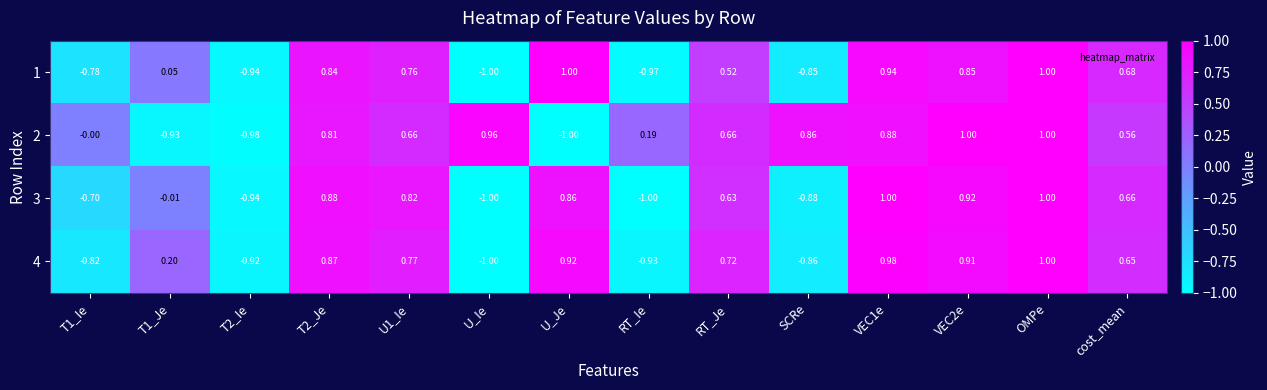

How many distinct data groups are displayed?

4